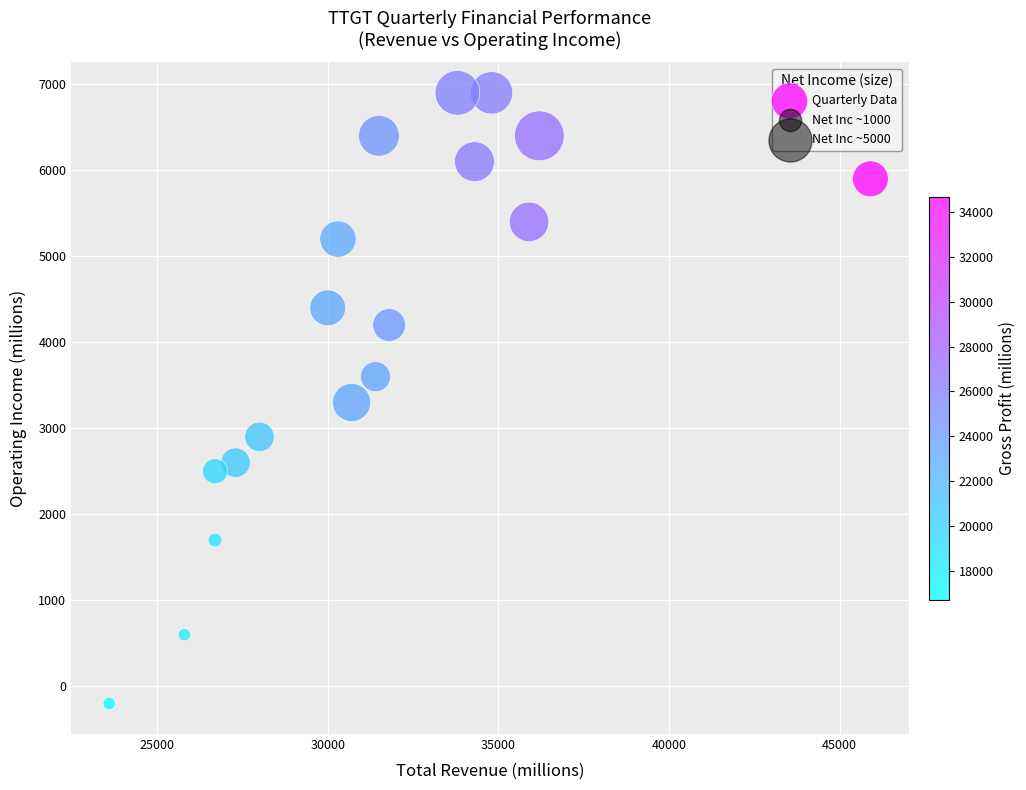

What is the range of Y values (max minus min)?

7100